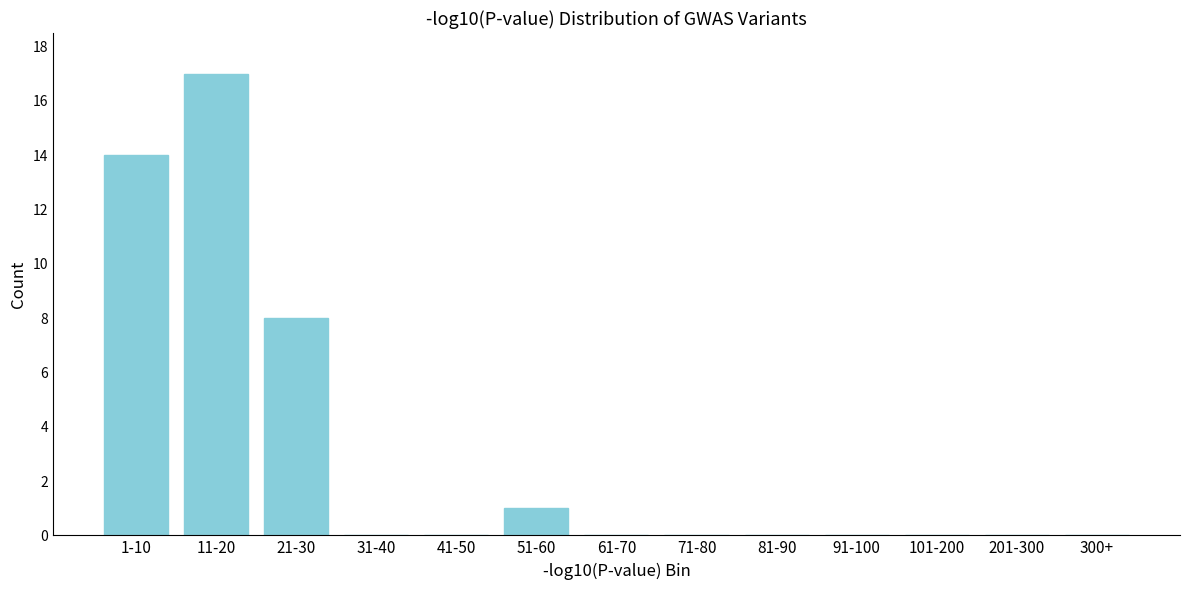

Reading left to right, extract all data points from this chart.

1-10=14	11-20=17	21-30=8	31-40=0	41-50=0	51-60=1	61-70=0	71-80=0	81-90=0	91-100=0	101-200=0	201-300=0	300+=0